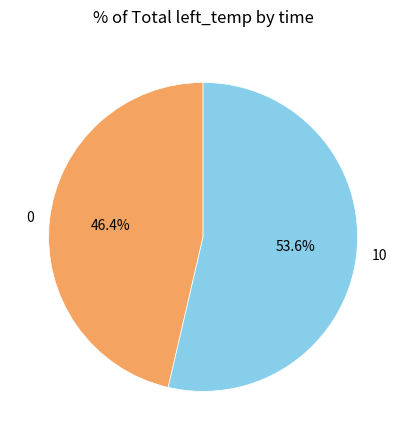

How many slices are in this pie chart?

2